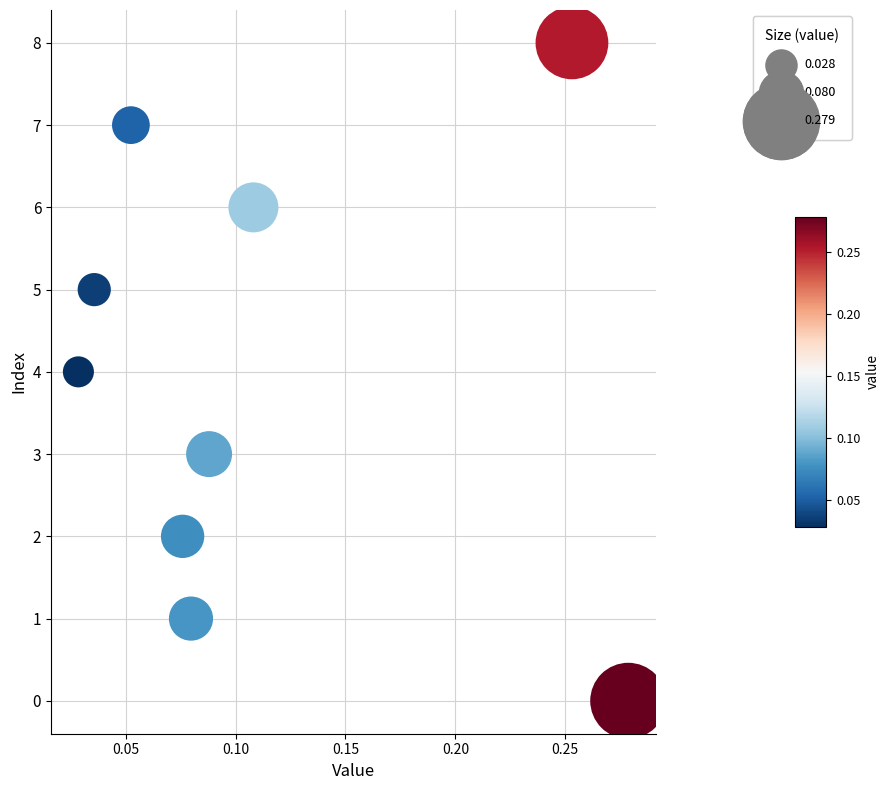

What is the range of Y values (max minus min)?

8